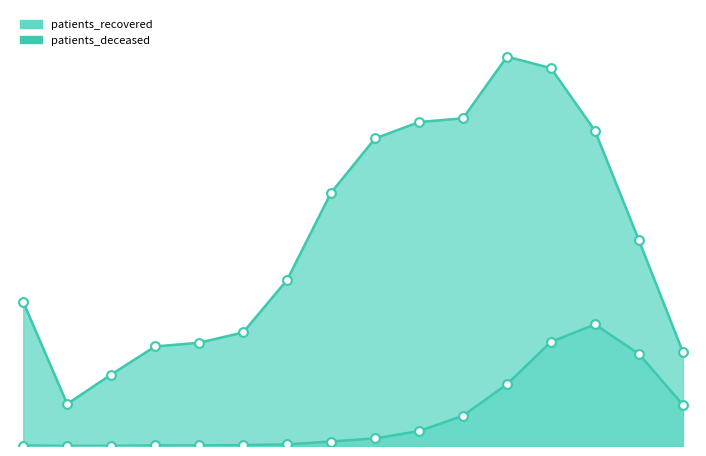

What is the total value across all series at >90?

3251